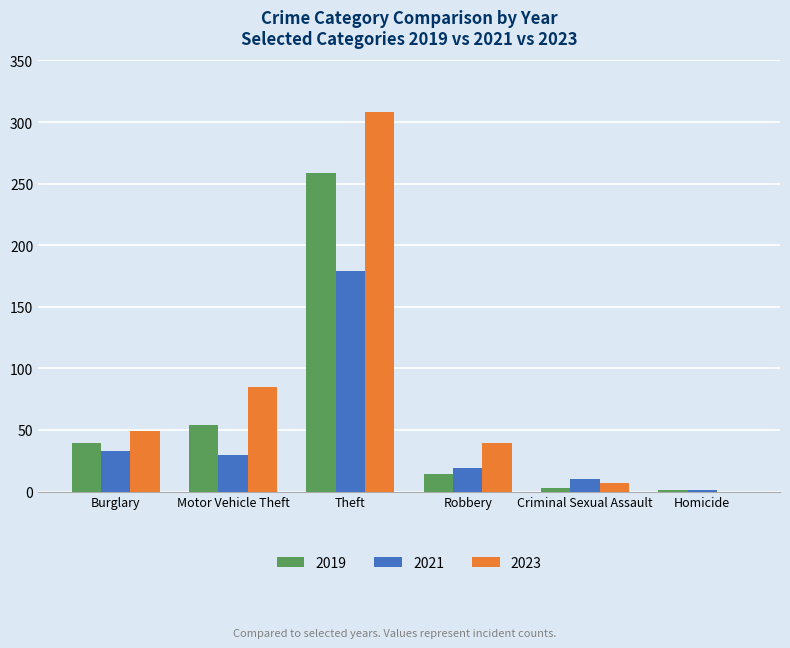

What is the sum of all 2021 values?

272